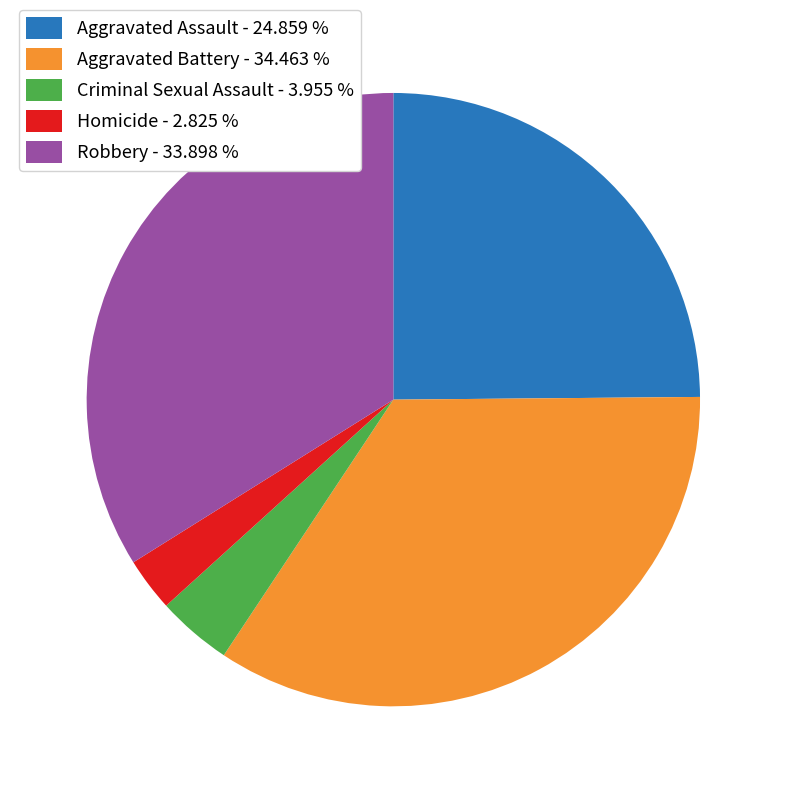

What is the smallest slice in the pie chart?

Homicide